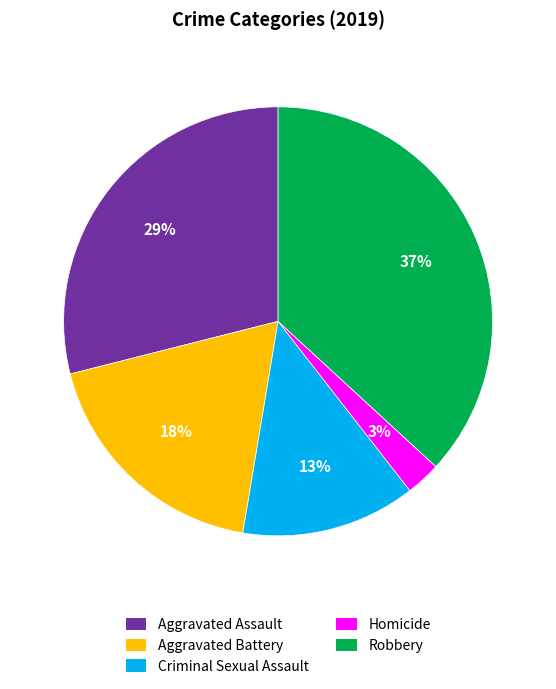

The Criminal Sexual Assault slice represents 2% of the pie. True or false?

False